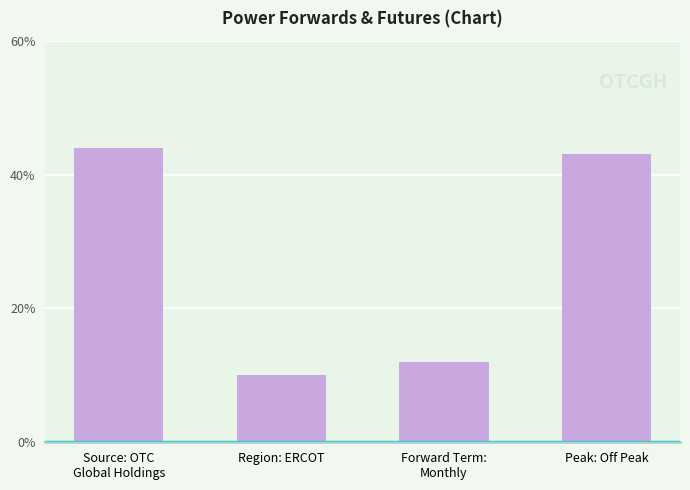

List the labels in order of value, largest first.

Source: OTC
Global Holdings, Peak: Off Peak, Forward Term:
Monthly, Region: ERCOT